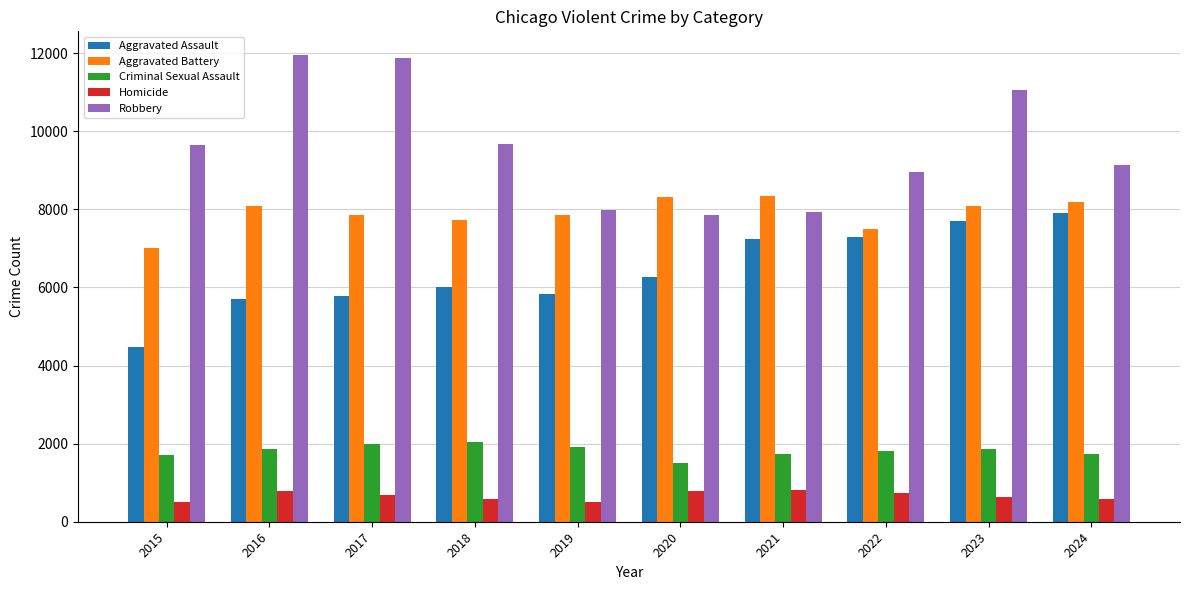

What is the highest value of the Robbery series?

11960